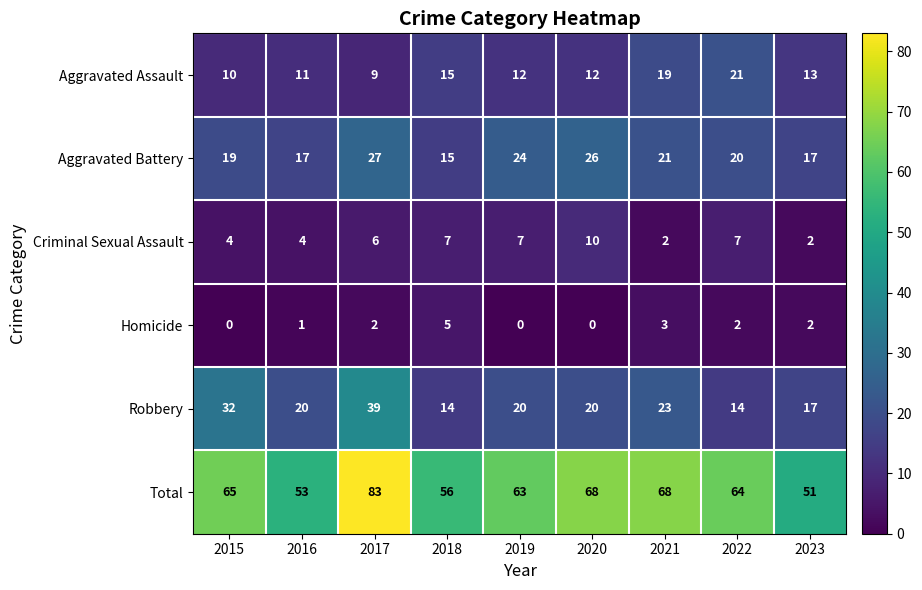

What is the maximum value for Robbery?

39